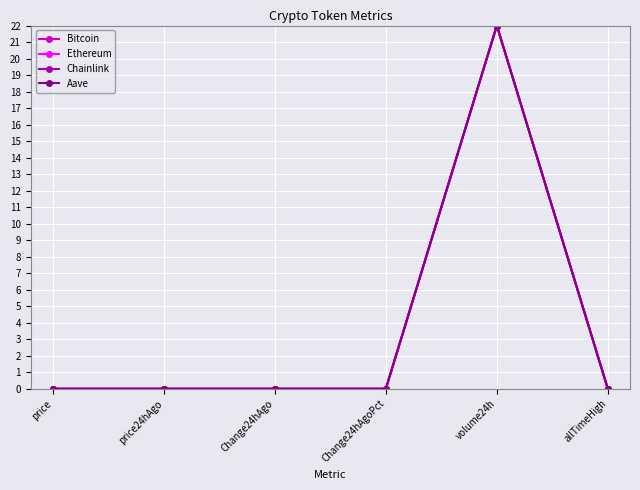

What is the total value across all series at volume24h?

88.0